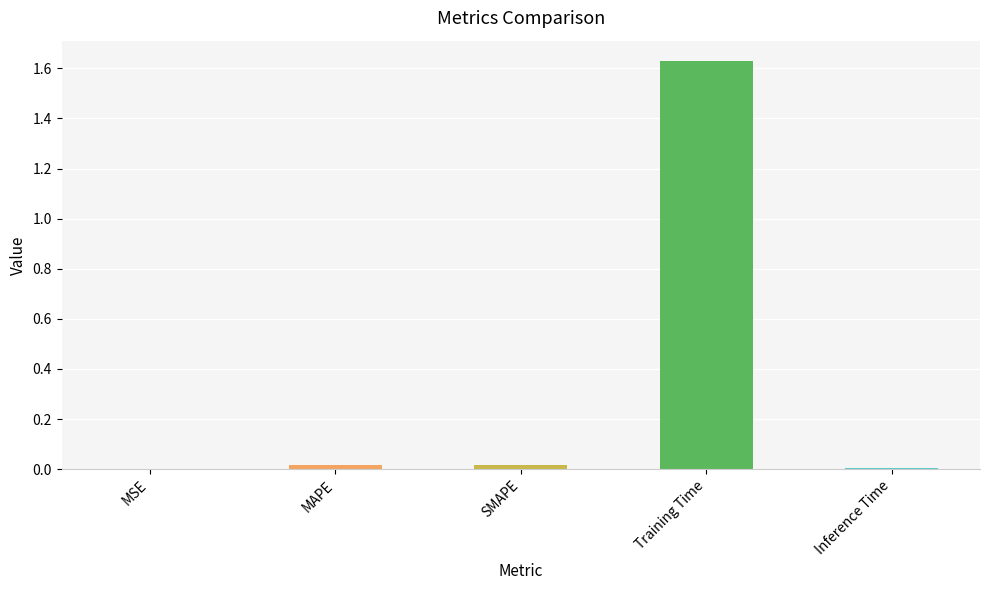

What is the sum of all values?

1.7